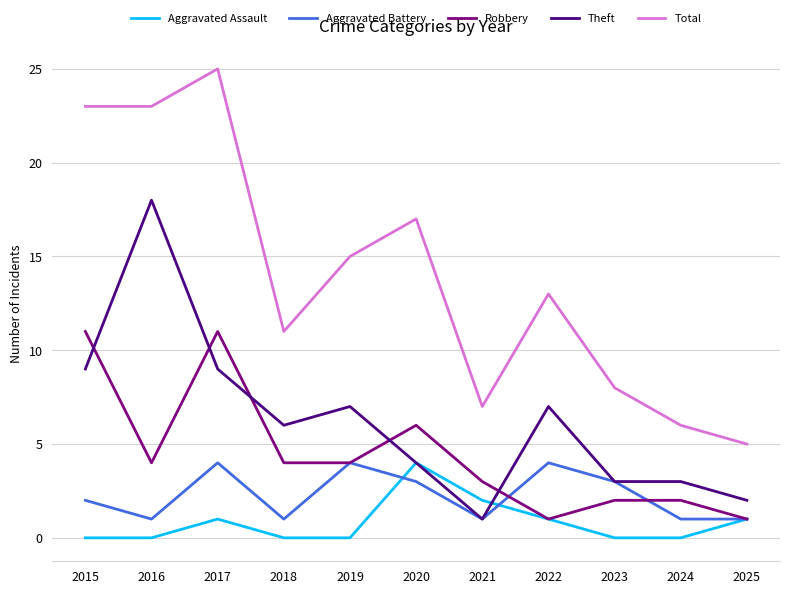

Is the value of Robbery at 2020 greater than the value of Aggravated Assault at 2015?

Yes